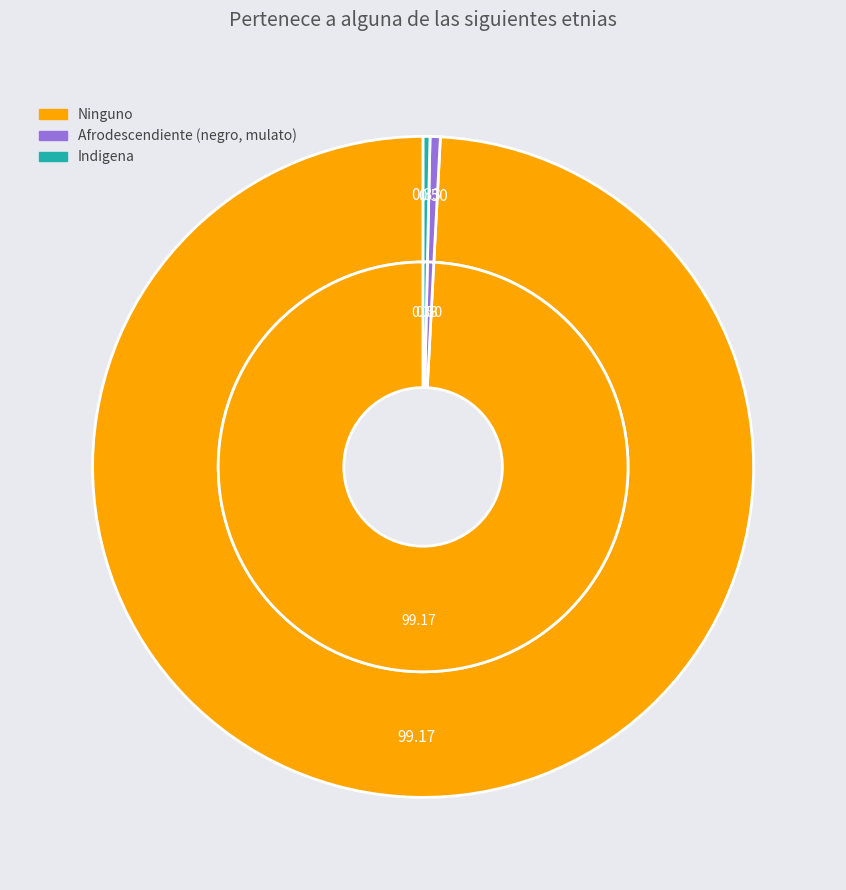

Count the number of slices in the pie.

3